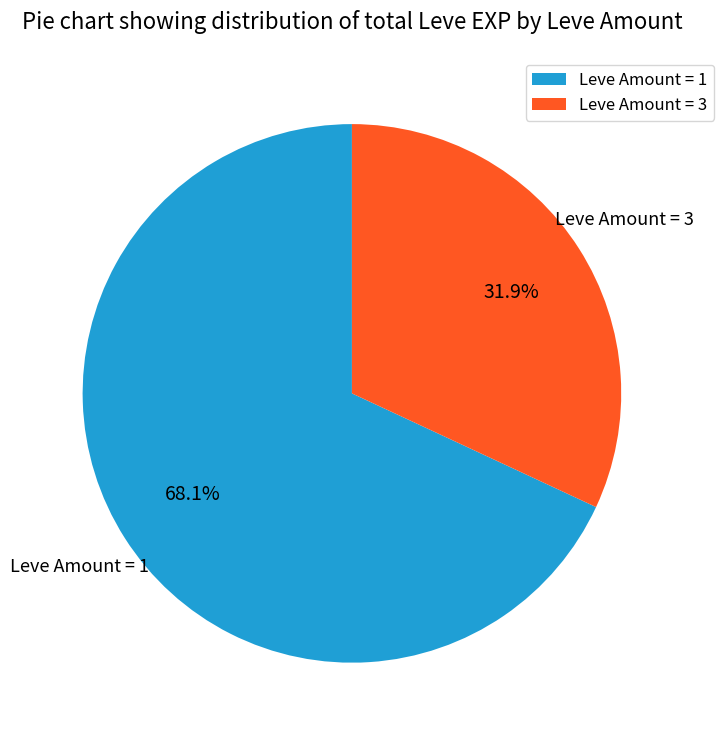

Does Leve Amount = 1 represent more than half of the total?

Yes